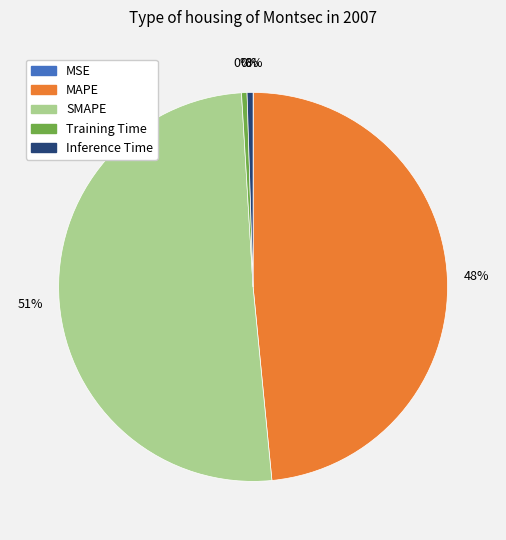

To the nearest percent, what is the average slice percentage?

20%